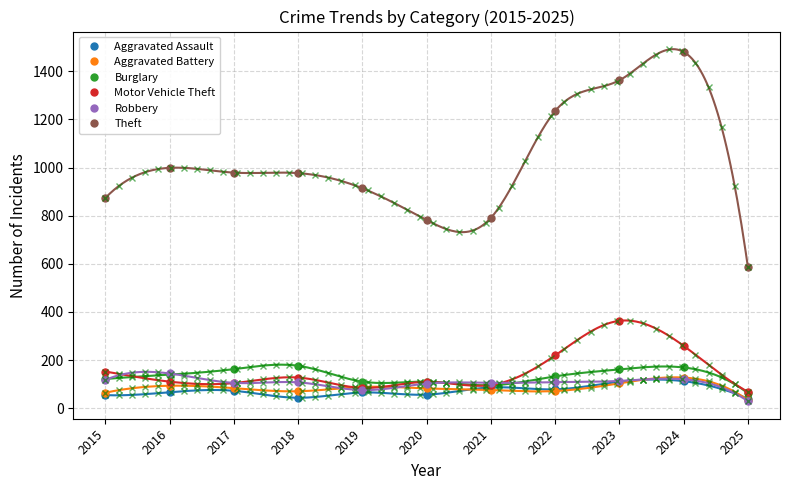

In Aggravated Assault, how many points are higher than both neighbors (excluding endpoints)?

4